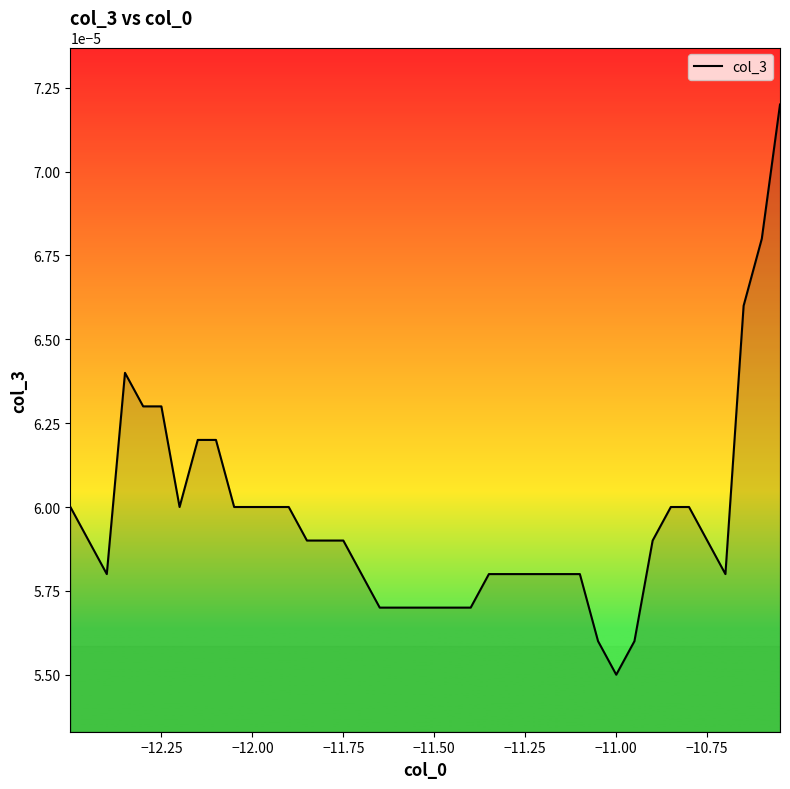

Does the chart have visible grid lines?

No